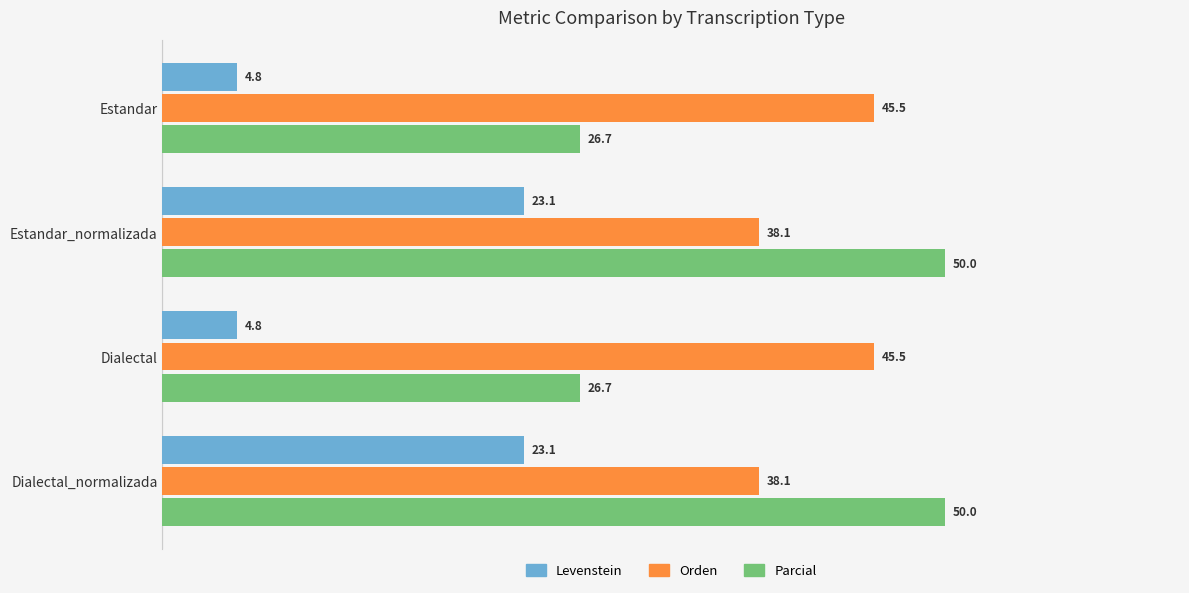

At Estandar, list the series in order from smallest to largest.

Levenstein, Parcial, Orden